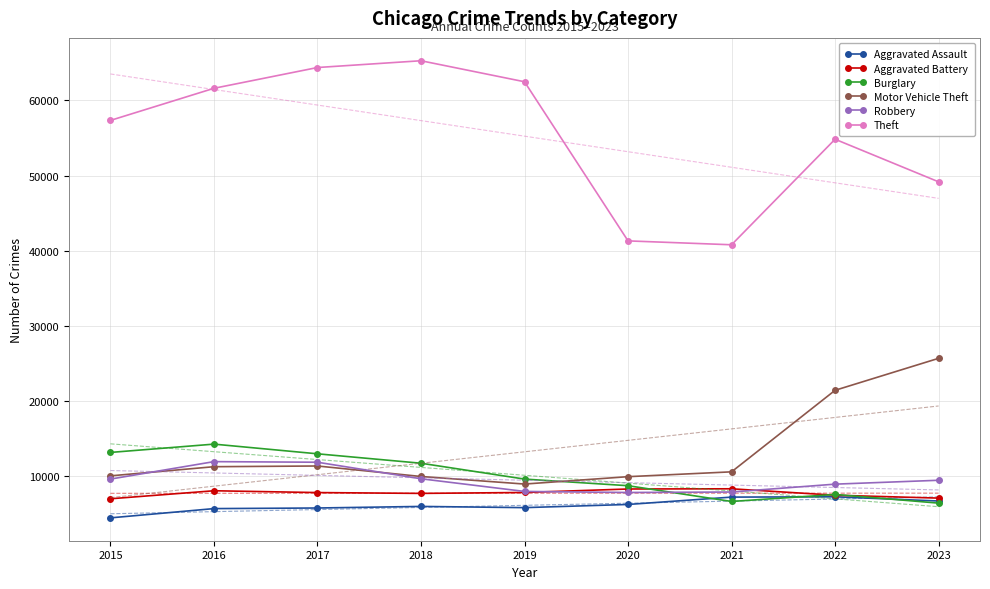

What are all the series names shown in the legend?

Aggravated Assault, Aggravated Battery, Burglary, Motor Vehicle Theft, Robbery, Theft